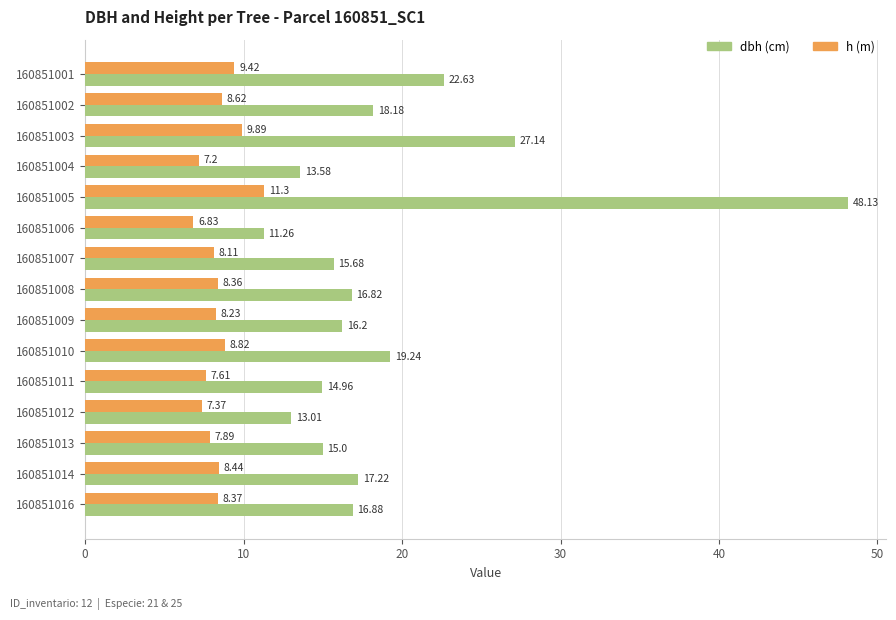

What is the difference between the highest and lowest values at 160851012?

5.6